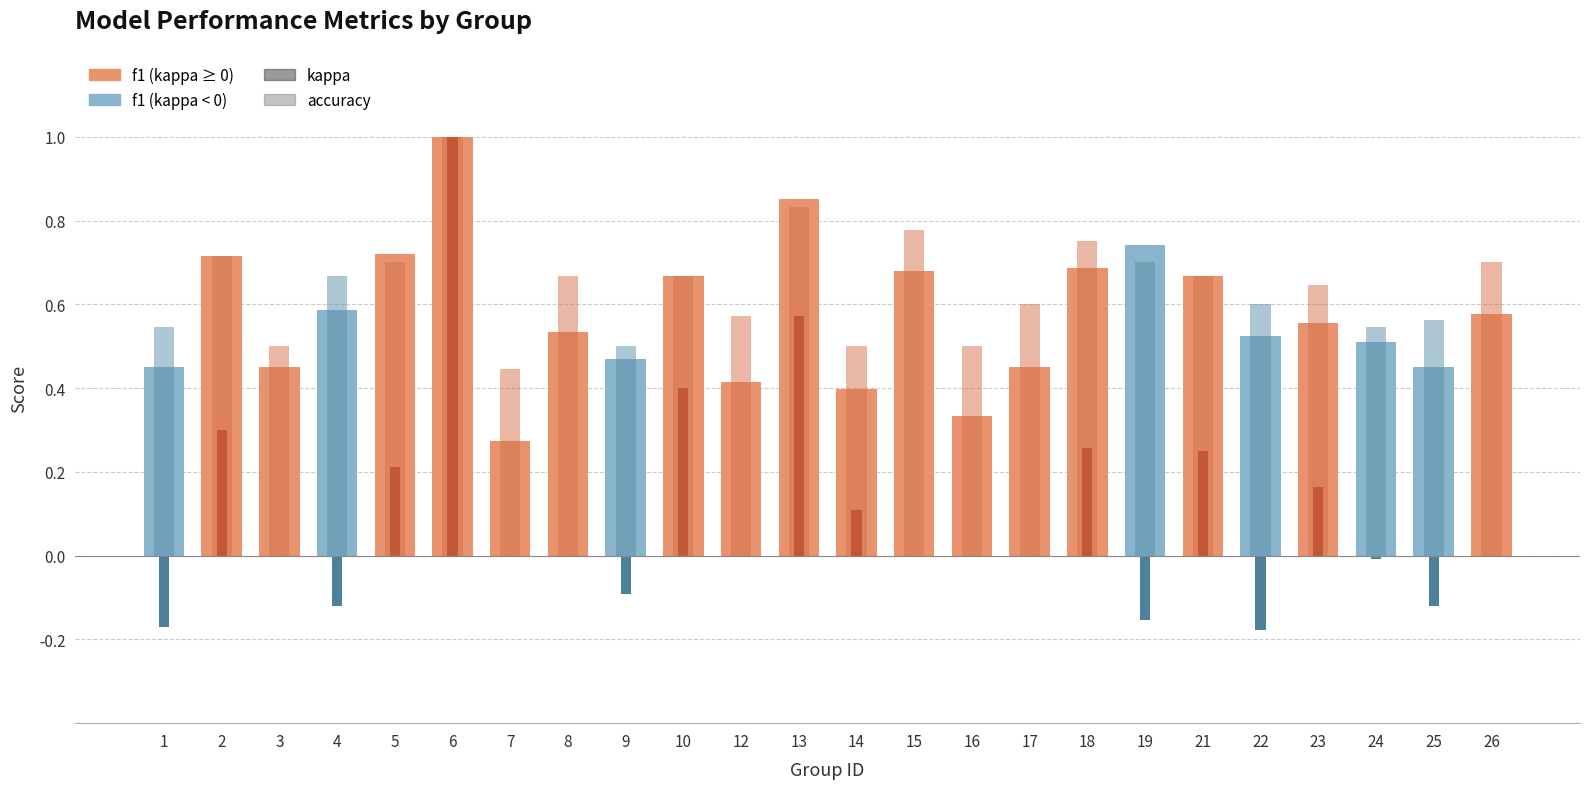

What is the minimum value for accuracy?

0.4